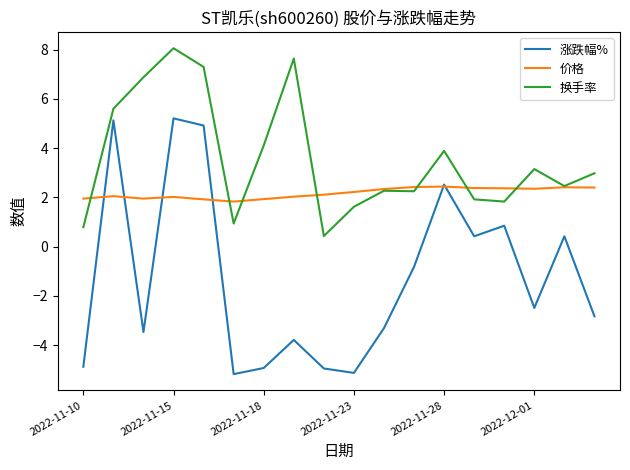

What is the greatest value displayed?

8.1